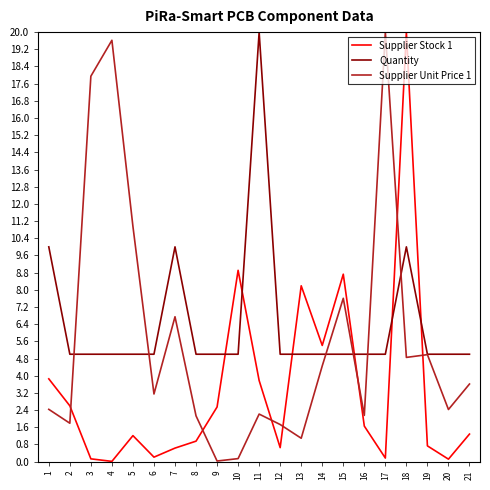

What is the maximum value shown in the chart?

20.0